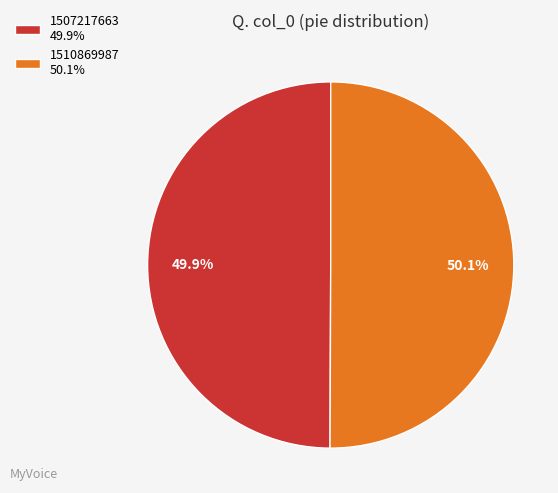

True or false: 1507217663 accounts for 1% of the total.

False